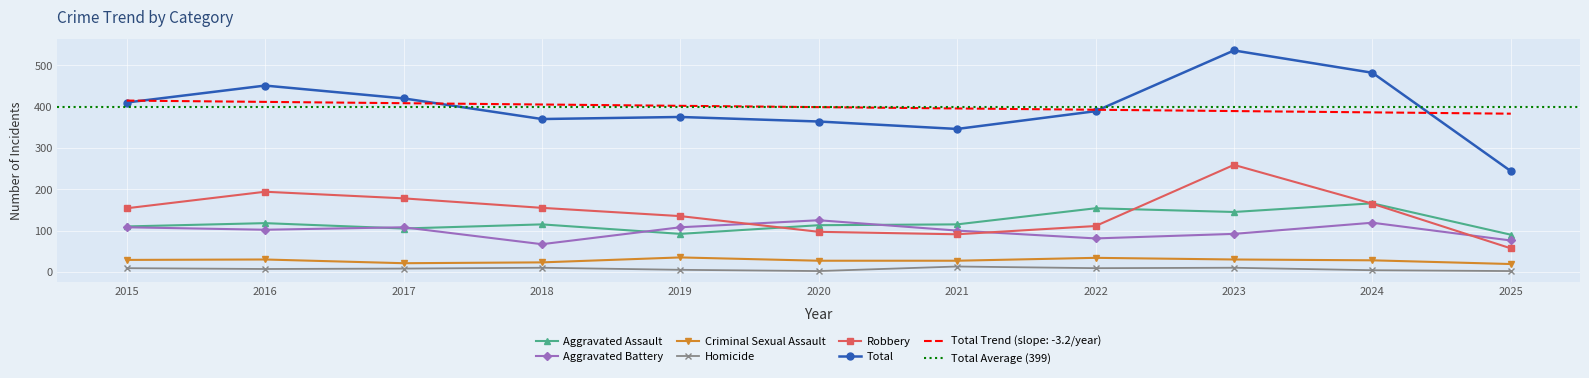

In Total, how many points are lower than both neighbors (excluding endpoints)?

2